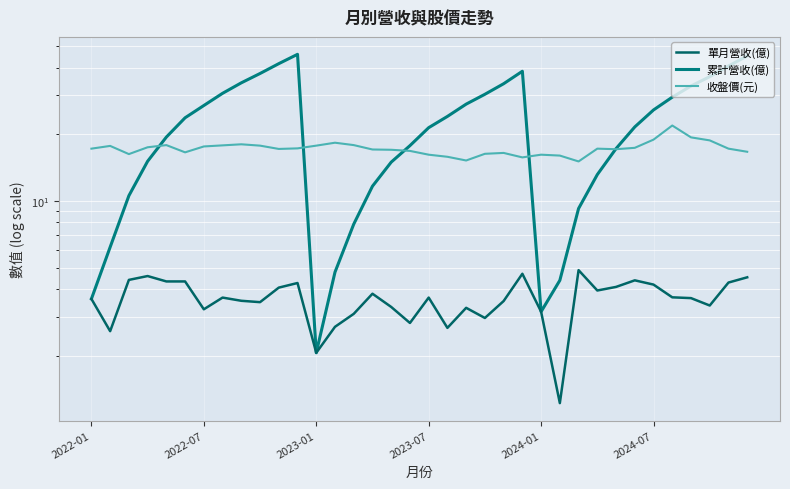

What is the maximum value for 累計營收(億)?

46.0